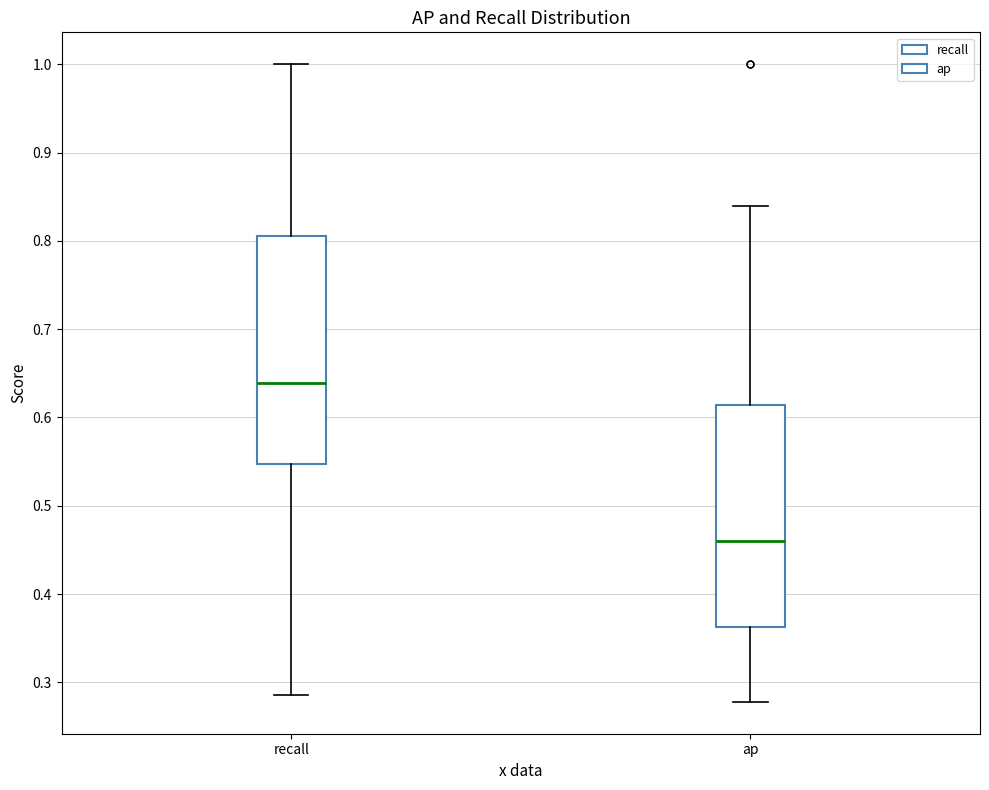

Reading left to right, transcribe this box plot: for each box, give where its median line is, the range the box spans, and where its two whiskers end, as read against the y-axis. The values are not printed on the chart, so give them approximately, as read against the axis.

recall: median 0.64, box 0.55 to 0.81, whiskers 0.29 to 1.00
ap: median 0.46, box 0.36 to 0.61, whiskers 0.28 to 0.84